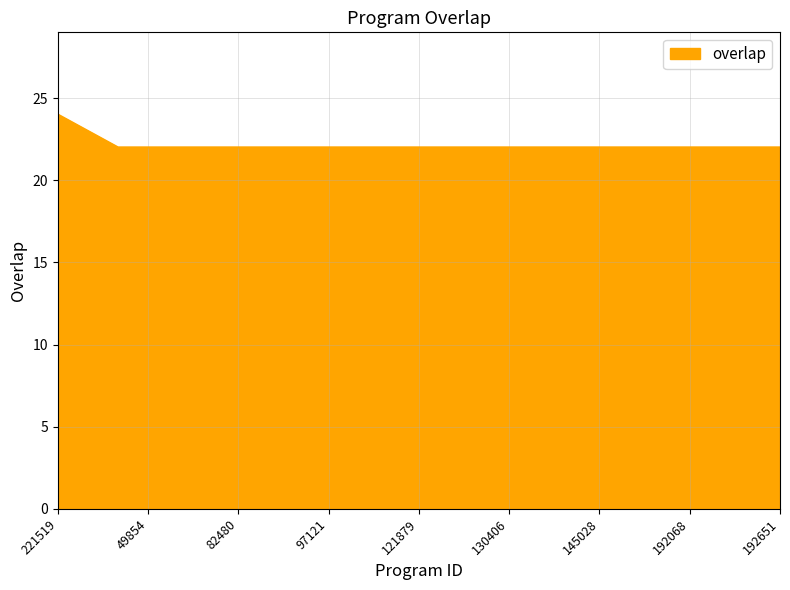

What is the minimum value shown in the chart?

22